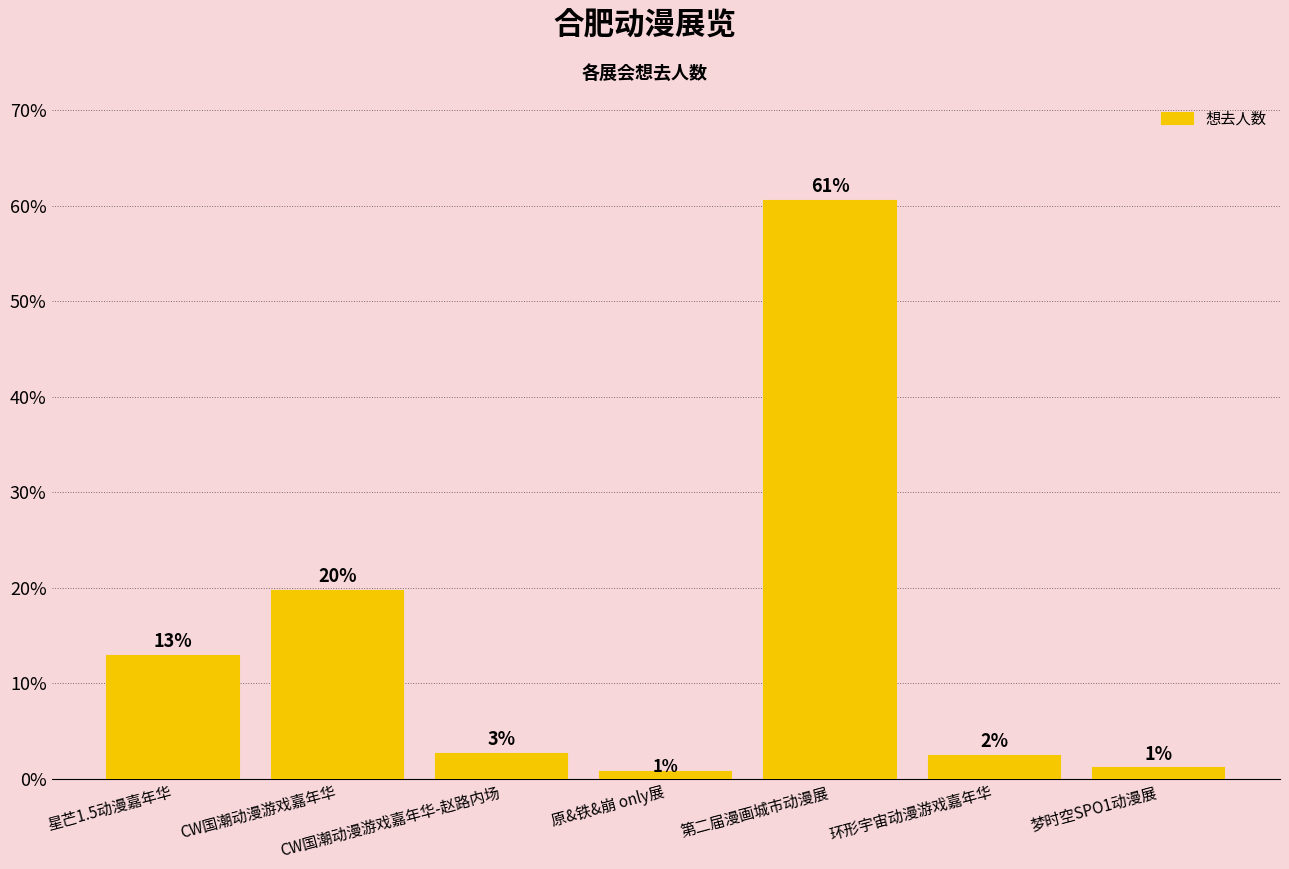

What is the label of the 7th bar from the right?

星芒1.5动漫嘉年华